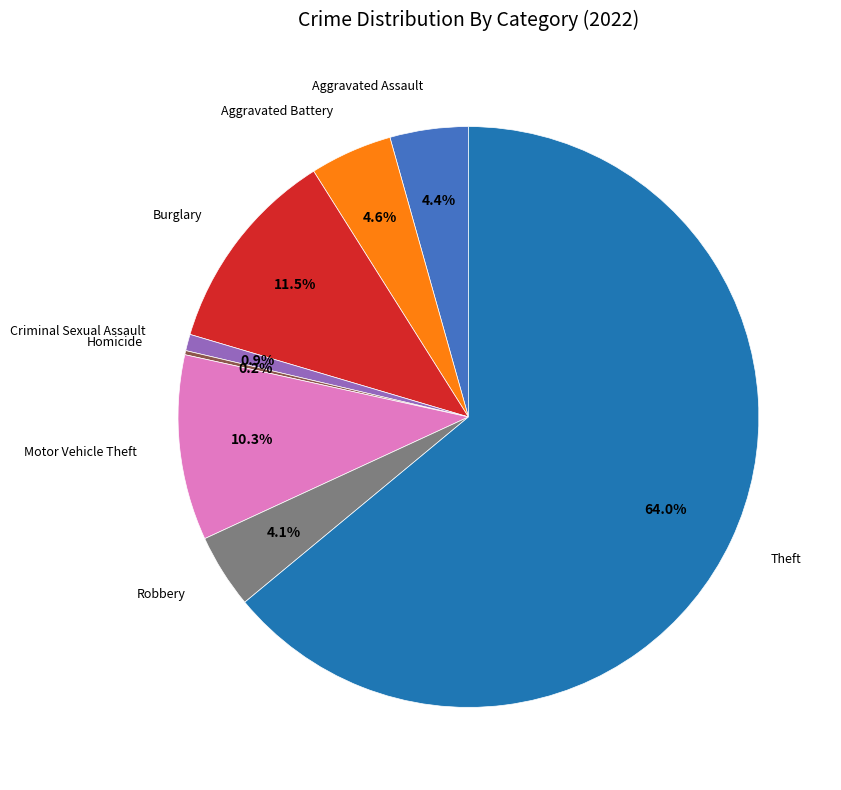

Does any single category account for the majority?

Yes